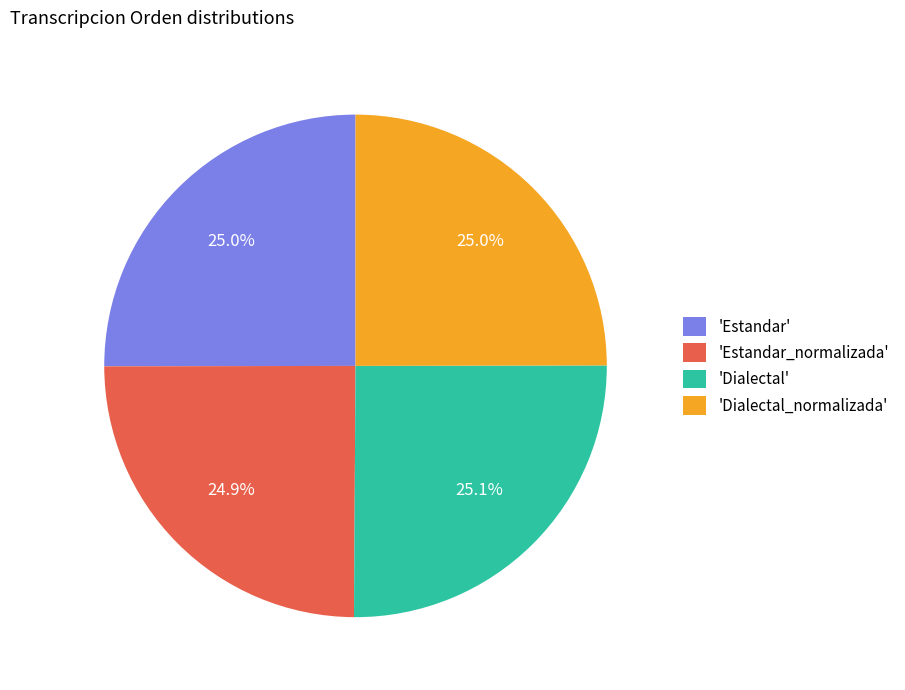

How many segments does this pie chart have?

4